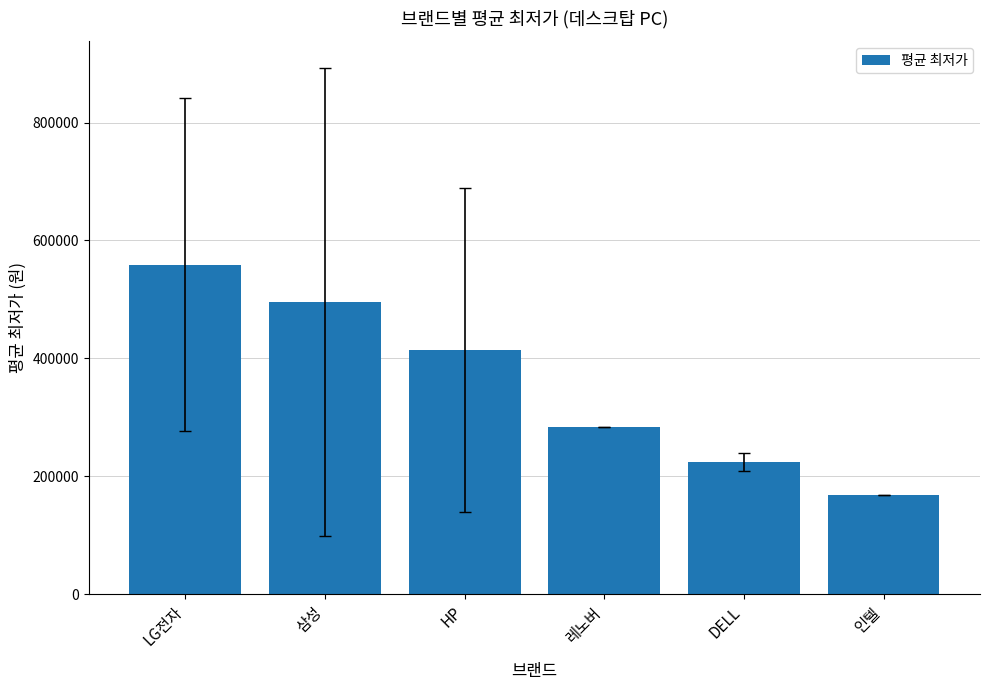

What is the value of the 1st bar from the left?

558800.0